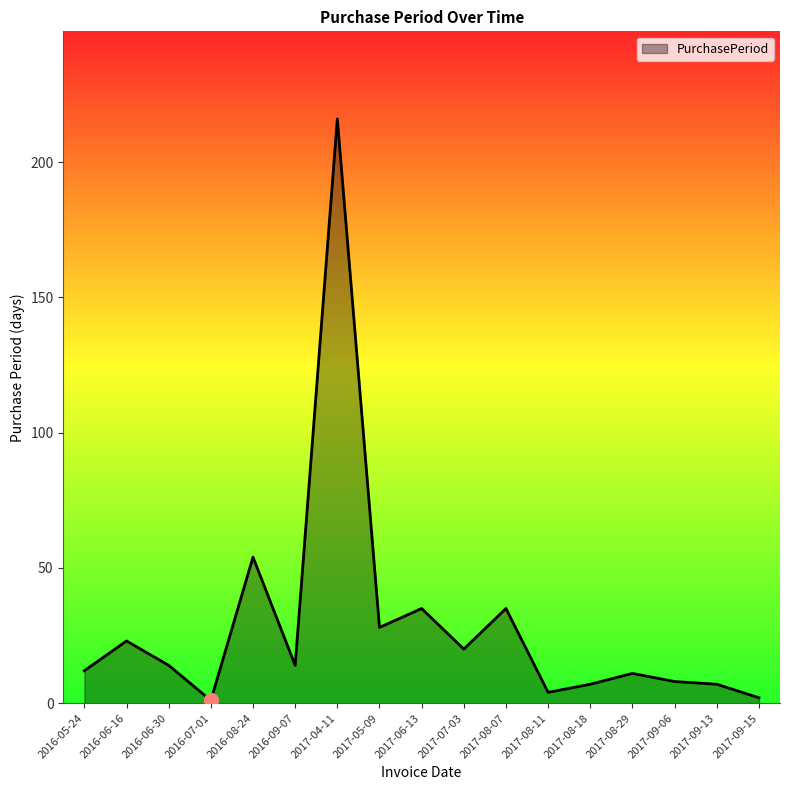

Where is the data nearest to the value 108?

2016-08-24